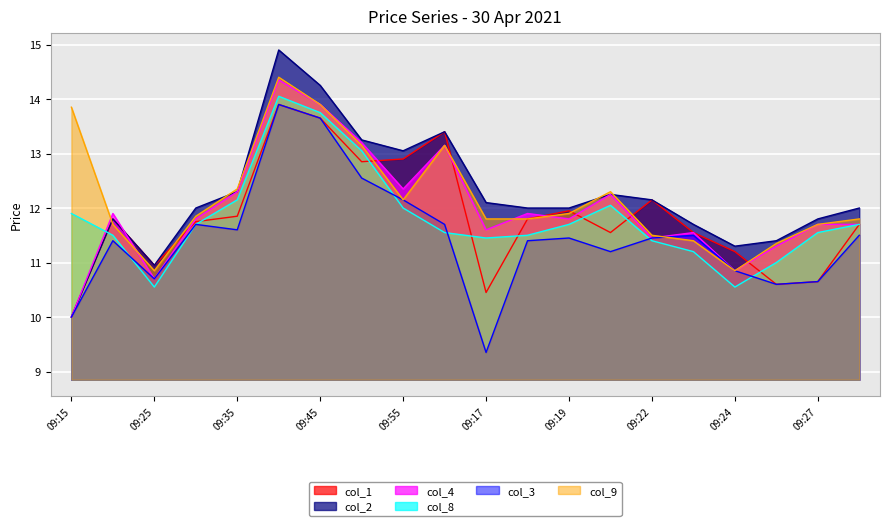

Reading left to right, transcribe all the data shown in this chart.

col_1: 09:15=10.0	09:20=11.8	09:25=10.9	09:30=11.8	09:35=11.8	09:40=13.9	09:45=13.7	09:50=12.8	09:55=12.9	09:16=13.4	09:17=10.4	09:18=11.8	09:19=11.9	09:21=11.6	09:22=12.2	09:23=11.6	09:24=11.2	09:26=10.6	09:27=10.7	09:28=11.7
col_2: 09:15=10.0	09:20=11.8	09:25=10.9	09:30=12.0	09:35=12.3	09:40=14.9	09:45=14.2	09:50=13.2	09:55=13.1	09:16=13.4	09:17=12.1	09:18=12.0	09:19=12.0	09:21=12.2	09:22=12.2	09:23=11.7	09:24=11.3	09:26=11.4	09:27=11.8	09:28=12.0
col_4: 09:15=10.0	09:20=11.9	09:25=10.7	09:30=11.8	09:35=12.3	09:40=14.3	09:45=13.9	09:50=13.2	09:55=12.3	09:16=13.2	09:17=11.6	09:18=11.9	09:19=11.8	09:21=12.2	09:22=11.4	09:23=11.6	09:24=10.8	09:26=11.3	09:27=11.7	09:28=11.7
col_8: 09:15=11.9	09:20=11.5	09:25=10.6	09:30=11.7	09:35=12.2	09:40=14.1	09:45=13.8	09:50=13.1	09:55=12.0	09:16=11.6	09:17=11.4	09:18=11.5	09:19=11.7	09:21=12.1	09:22=11.4	09:23=11.2	09:24=10.6	09:26=11.0	09:27=11.6	09:28=11.7
col_3: 09:15=10.0	09:20=11.4	09:25=10.7	09:30=11.7	09:35=11.6	09:40=13.9	09:45=13.7	09:50=12.6	09:55=12.2	09:16=11.7	09:17=9.3	09:18=11.4	09:19=11.4	09:21=11.2	09:22=11.4	09:23=11.5	09:24=10.8	09:26=10.6	09:27=10.7	09:28=11.5
col_9: 09:15=13.8	09:20=11.7	09:25=10.8	09:30=11.8	09:35=12.3	09:40=14.4	09:45=13.9	09:50=13.2	09:55=12.2	09:16=13.2	09:17=11.8	09:18=11.8	09:19=11.9	09:21=12.3	09:22=11.5	09:23=11.4	09:24=10.8	09:26=11.3	09:27=11.7	09:28=11.8